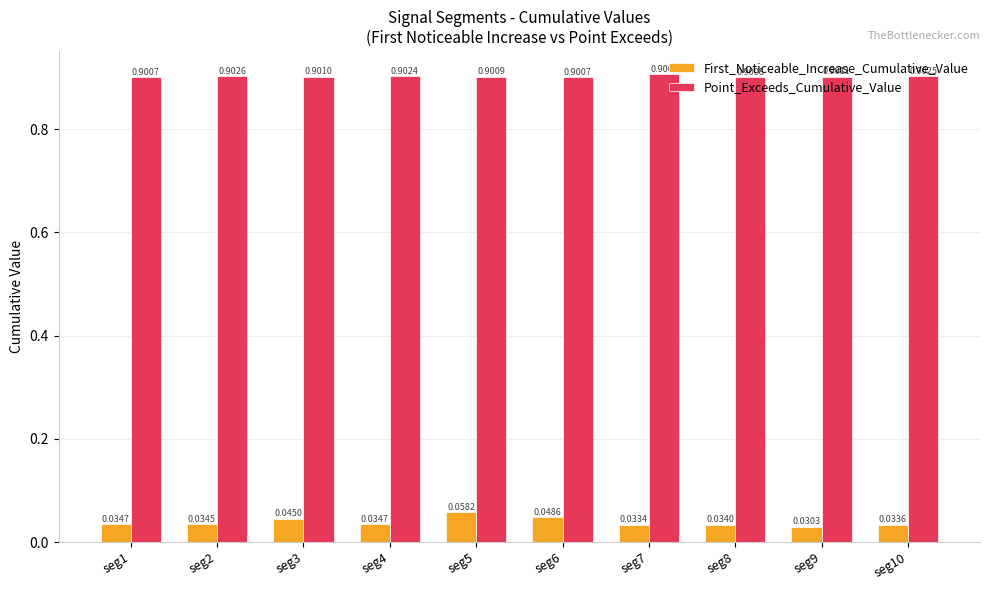

What is the spread (max minus min) of values at seg5?

0.8